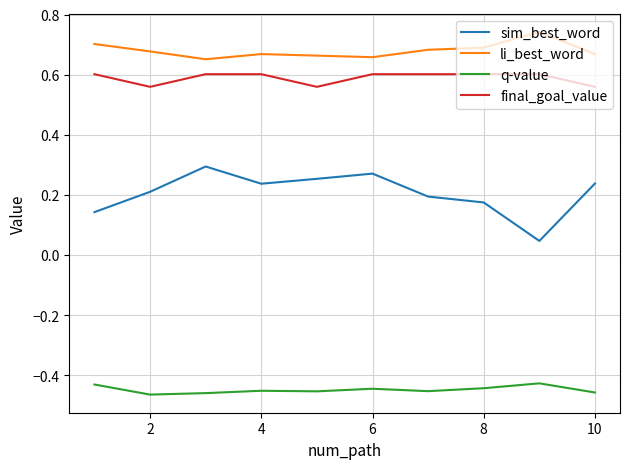

Which series has the largest total across all categories?

li_best_word